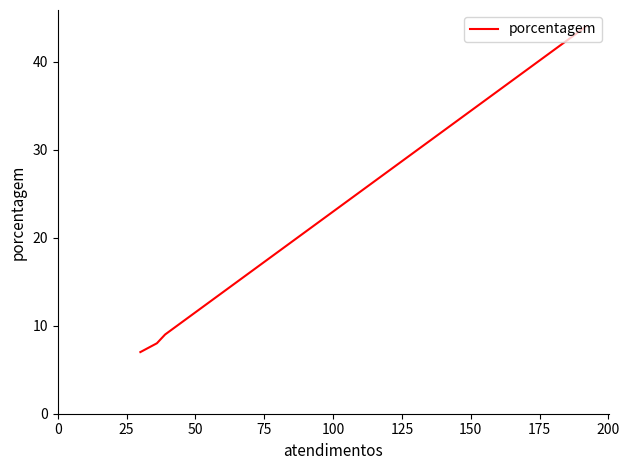

What is the difference between the maximum and minimum values?

37